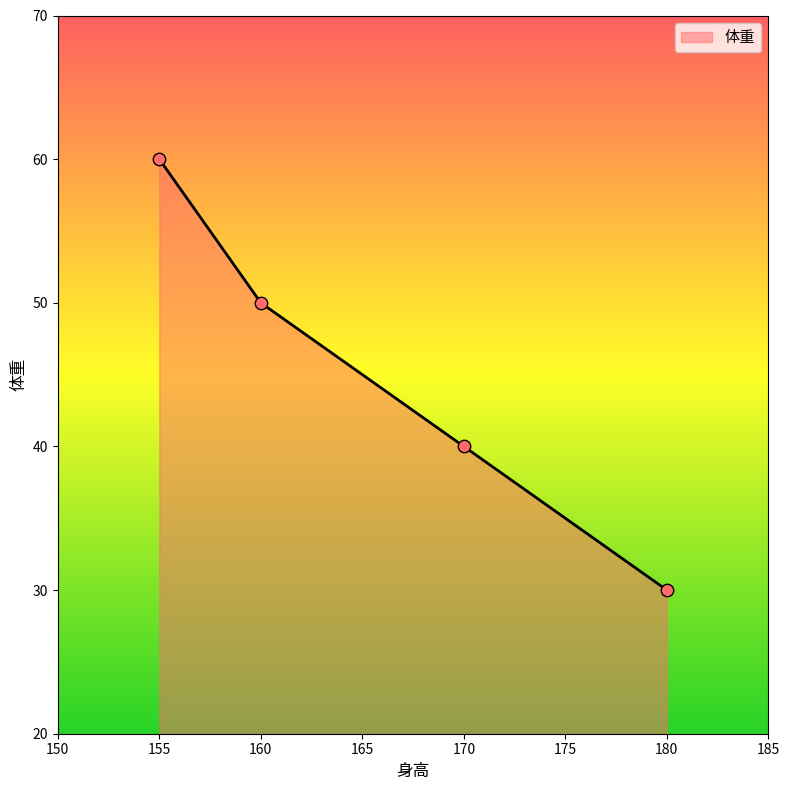

What is the change in value from 155 to 170?

-20